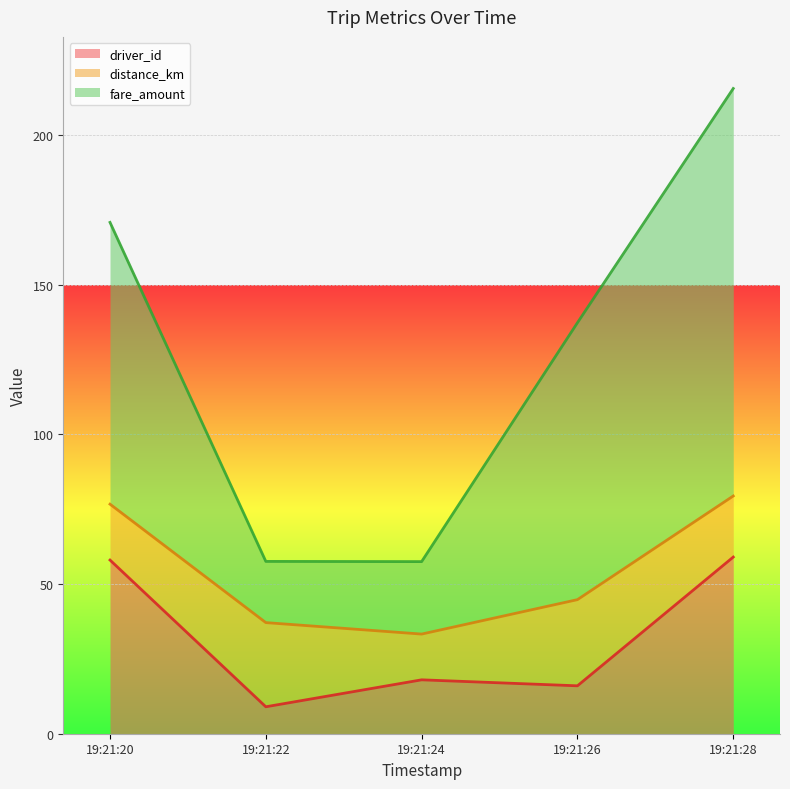

How many values in the fare_amount series are below 137?

2